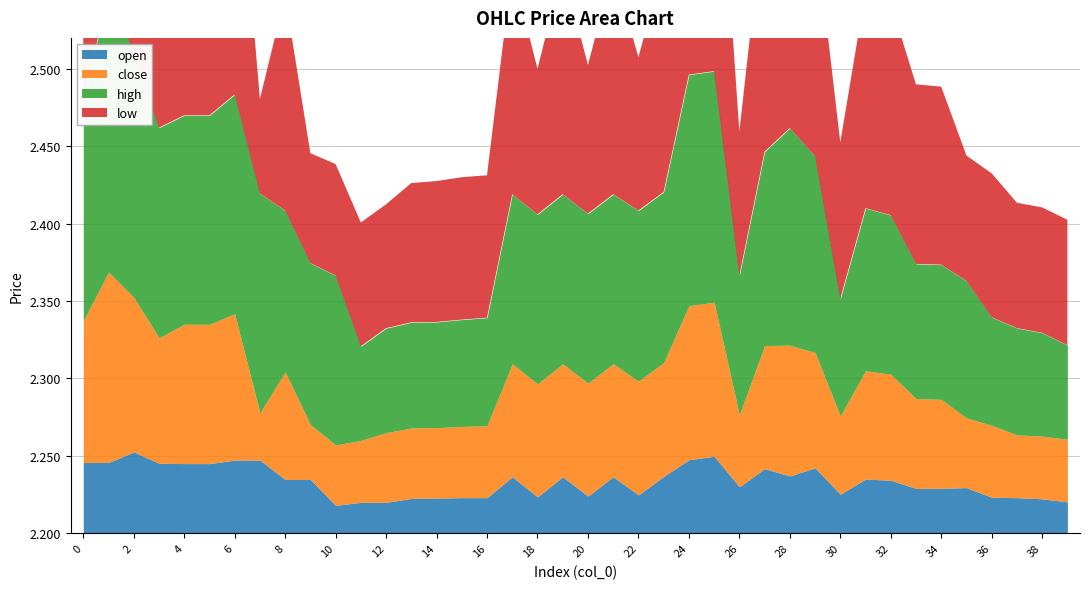

What is the total value across all series at 8?

9.4